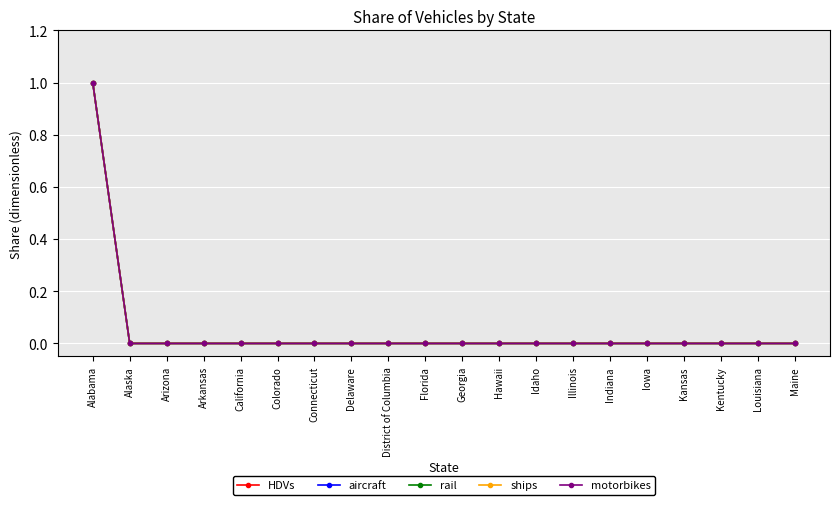

At how many categories does at least one series exceed 0?

1